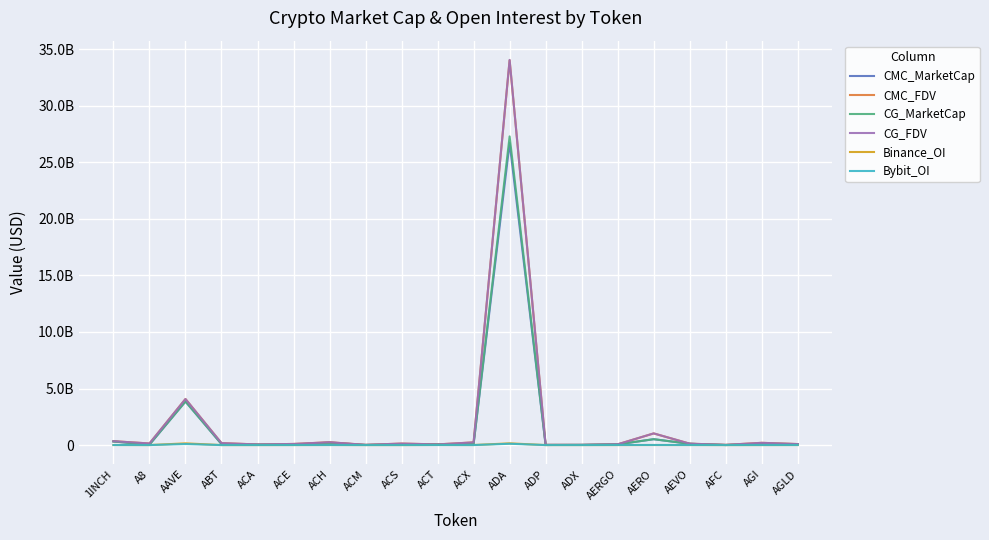

True or false: CMC_MarketCap and Bybit_OI intersect in this chart.

False